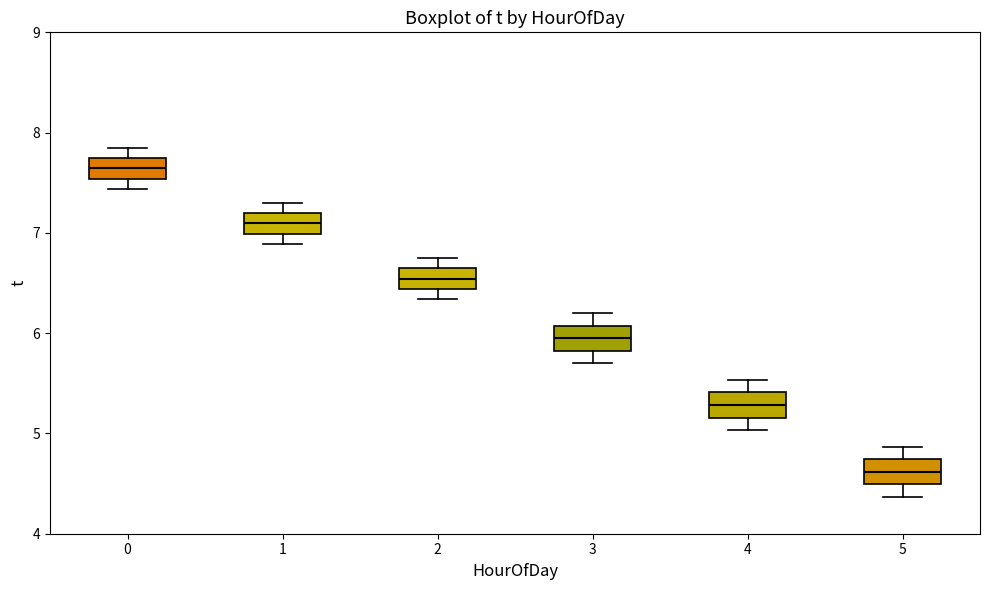

Which box has the lowest median line?

5